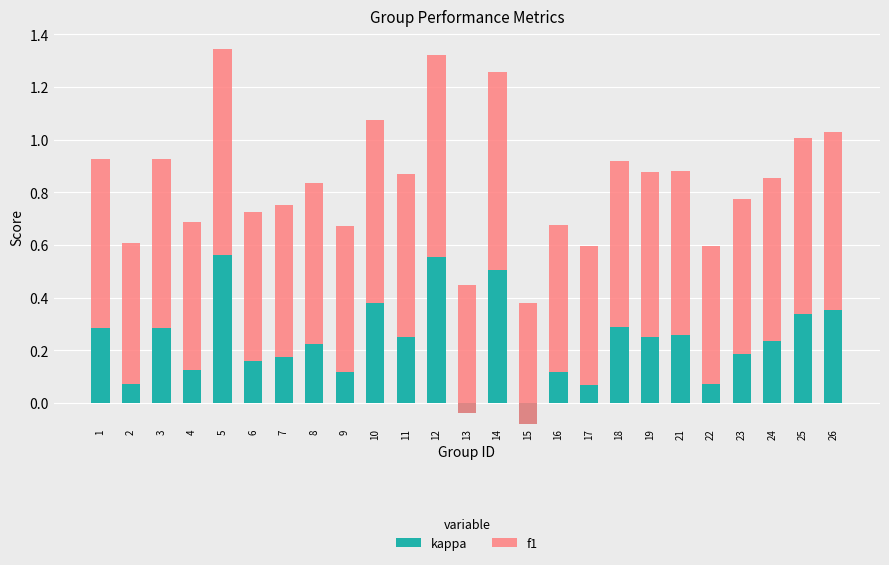

Which series has the largest total across all categories?

f1